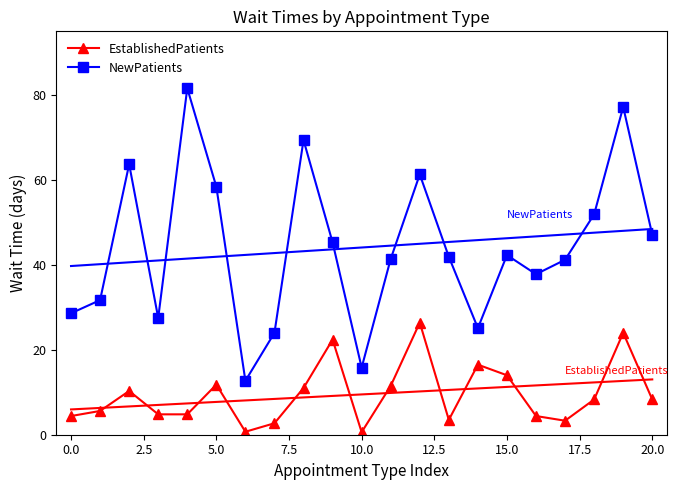

At which label does EstablishedPatients reach its peak?

12